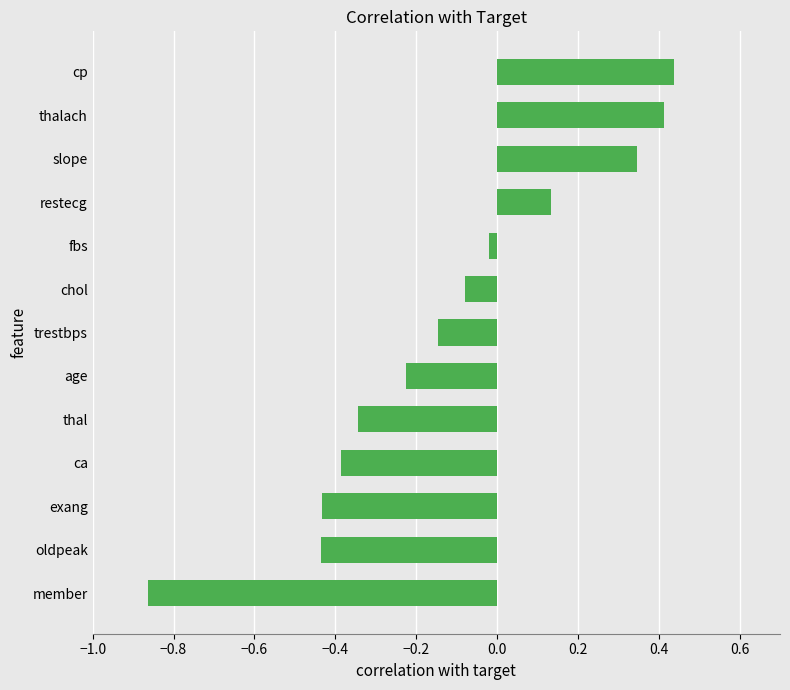

How many negative values are there?

9